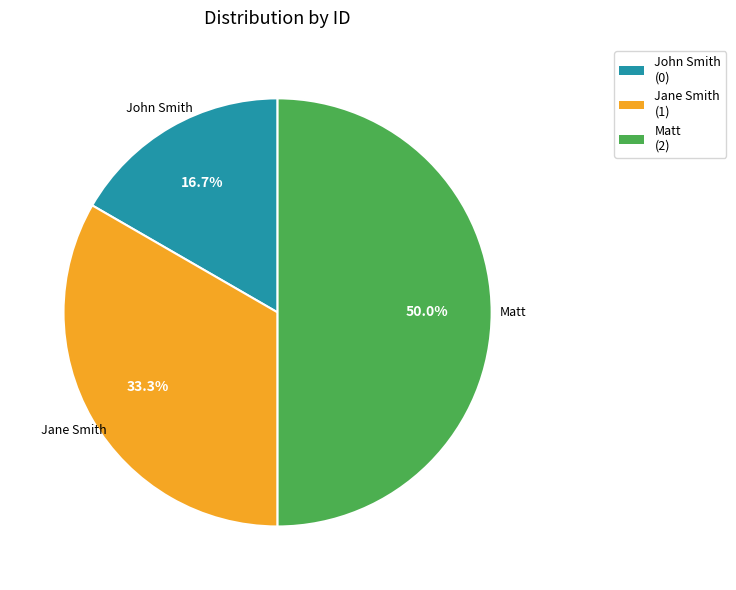

To the nearest percent, what is the average slice percentage?

33%